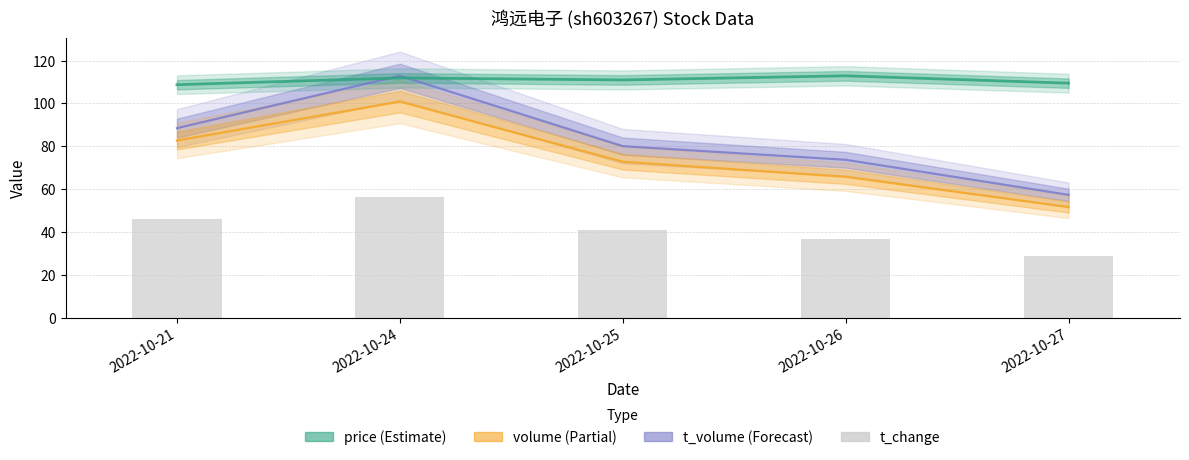

What is the spread (max minus min) of values at 2022-10-25?

70.1